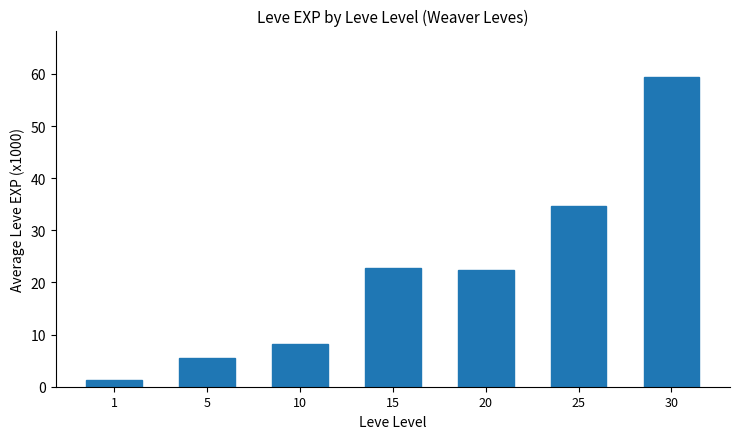

Count the number of values greater than 22.

4